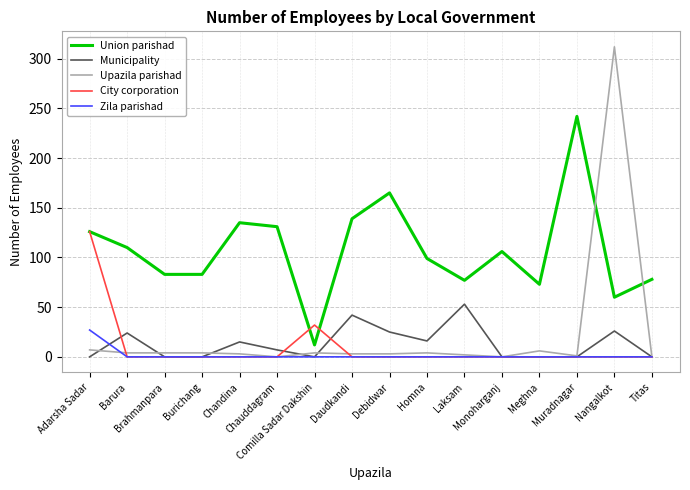

The Union parishad series shows 106 at Monoharganj. True or false?

True